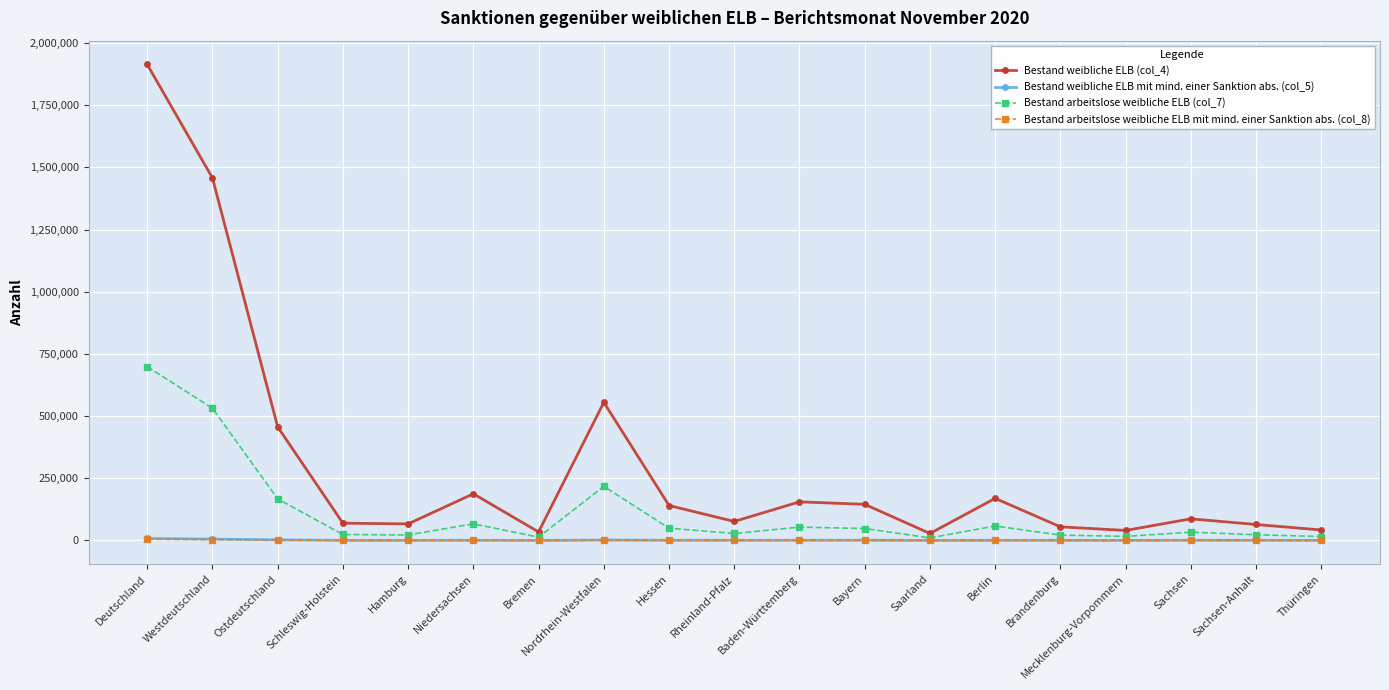

Which series has the largest range (max minus min)?

Bestand weibliche ELB (col_4)